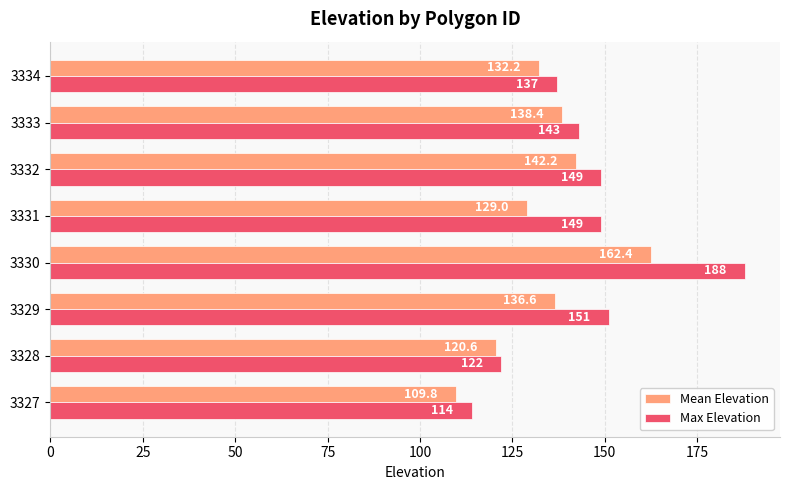

What is the difference between the maximum and minimum values in the Mean Elevation series?

52.6